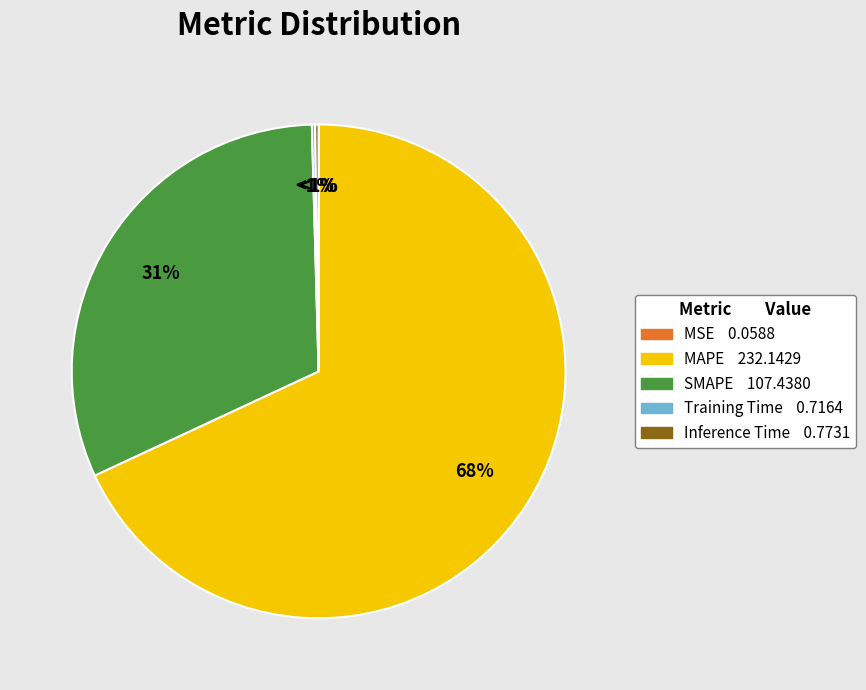

What is the largest slice in the pie chart?

MAPE